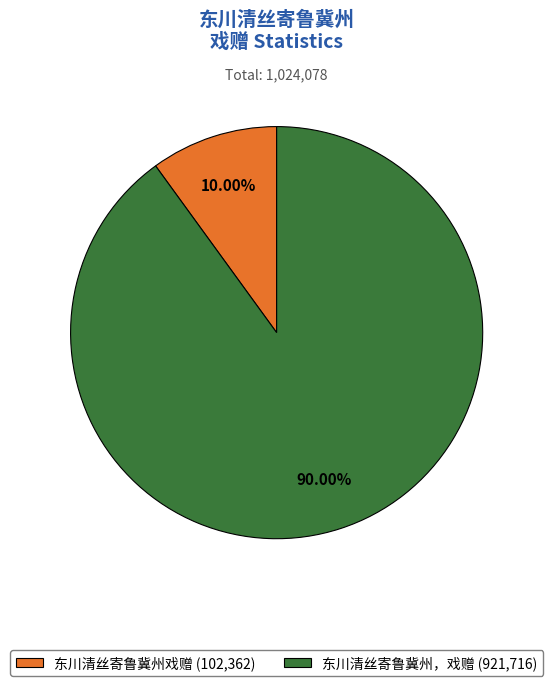

The 东川清丝寄鲁冀州，戏赠 slice represents 76% of the pie. True or false?

False